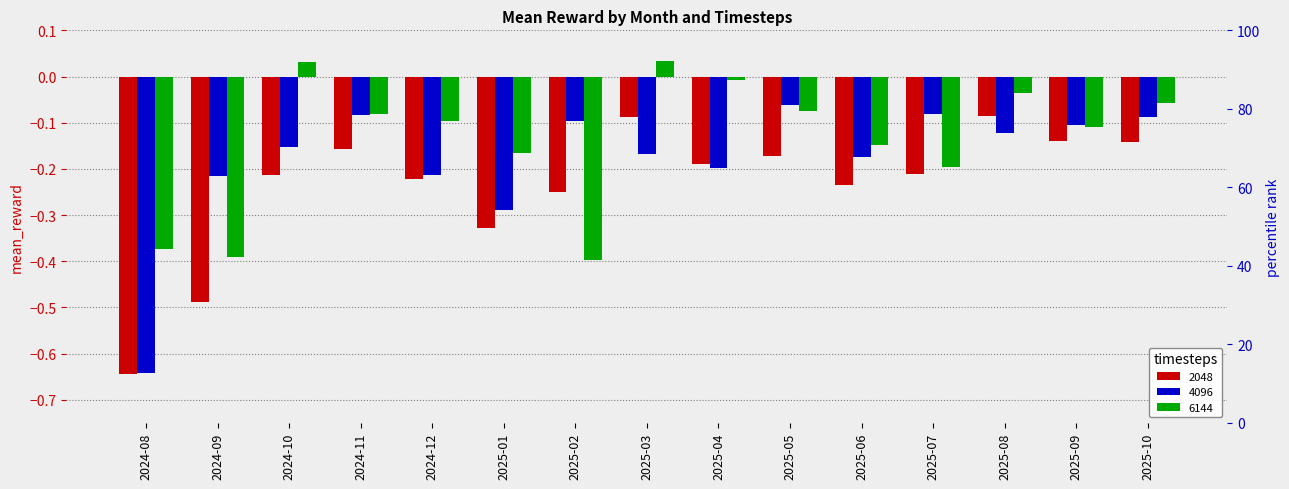

What is the highest value of the 4096 series?

-0.1